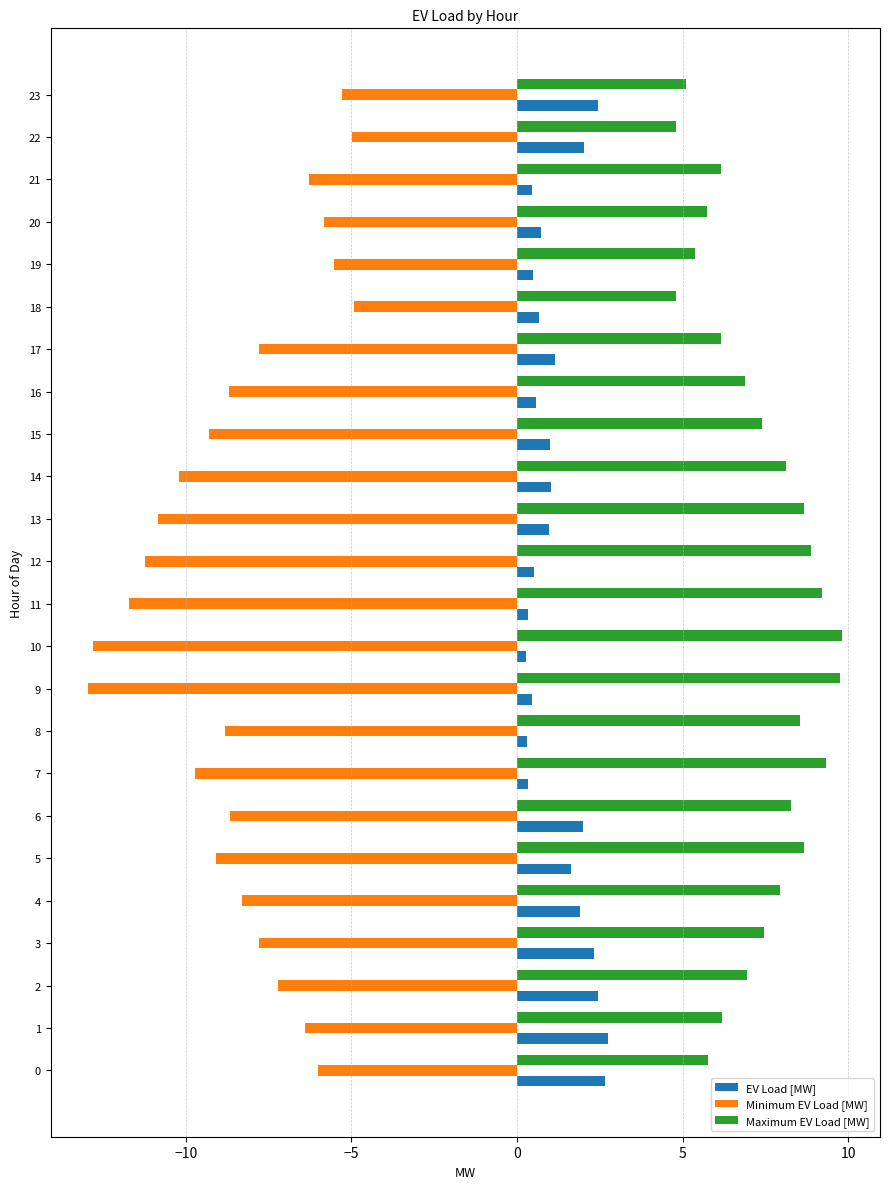

Is it true that Maximum EV Load [MW] equals 9.7 at 9?

True